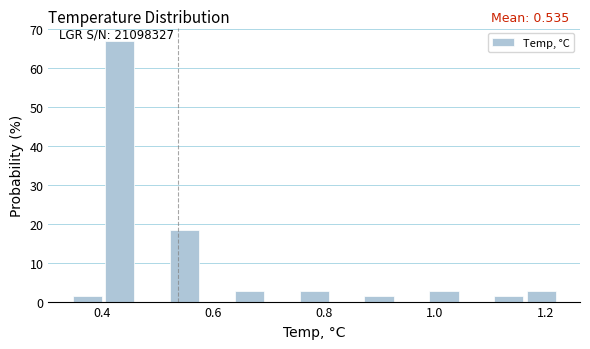

Read against the x-axis, roughly where is the centre of the tallest bar?

0.44